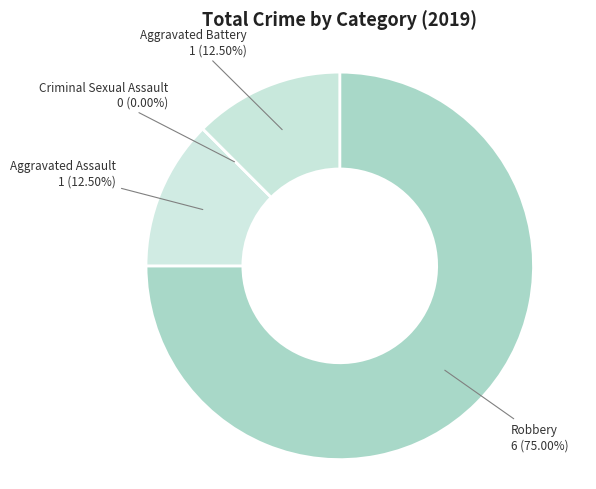

What is the largest slice in the pie chart?

Robbery